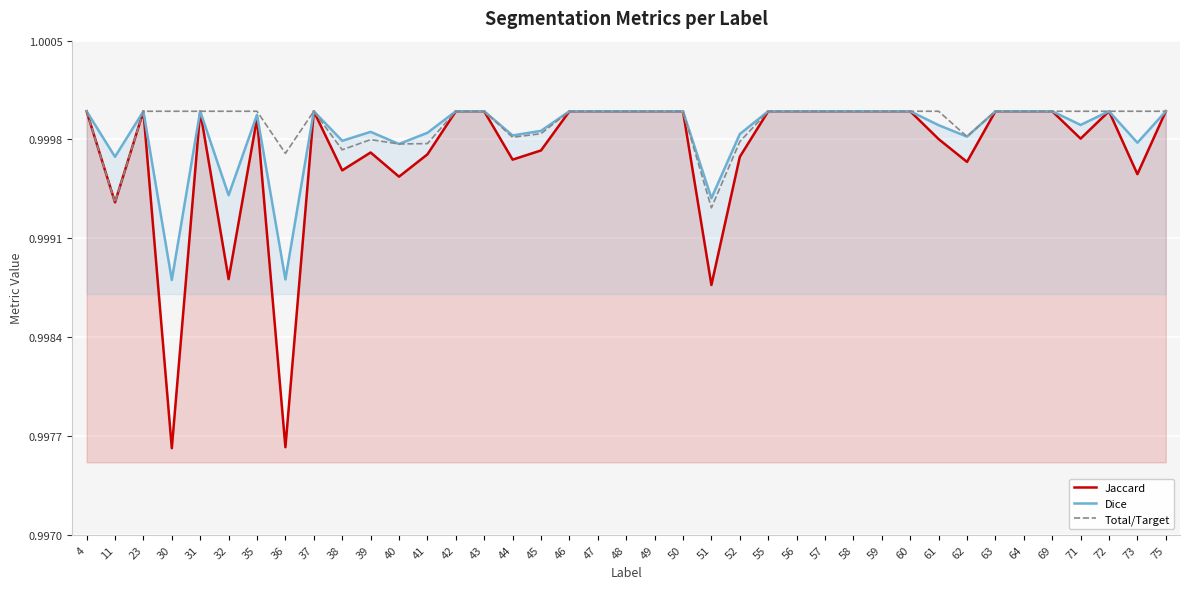

Which category has the lowest value across all series?

30